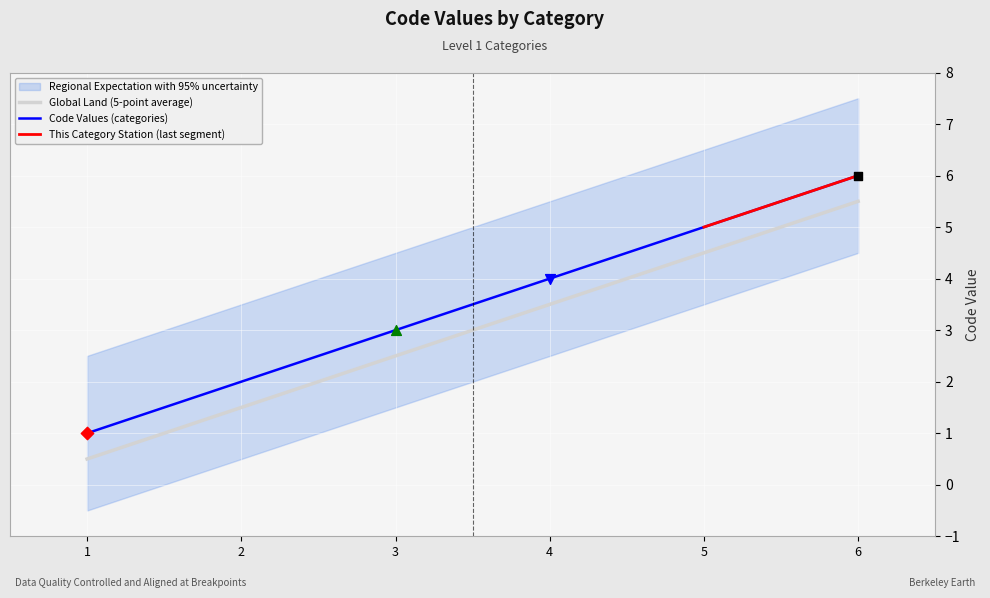

True or false: Code Values (categories) has a value of 6.0 at 6.

True